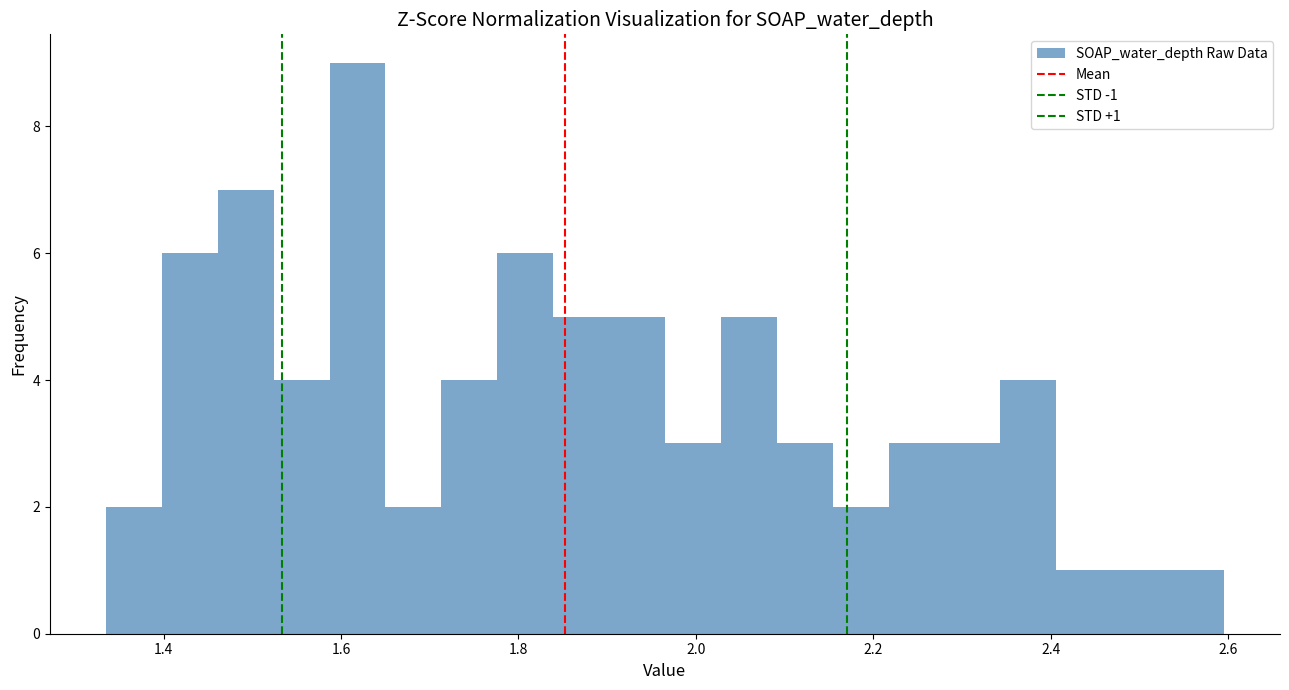

Around what value on the x-axis is the tallest bar? Give the approximate position of its centre, as read against the axis.

1.62